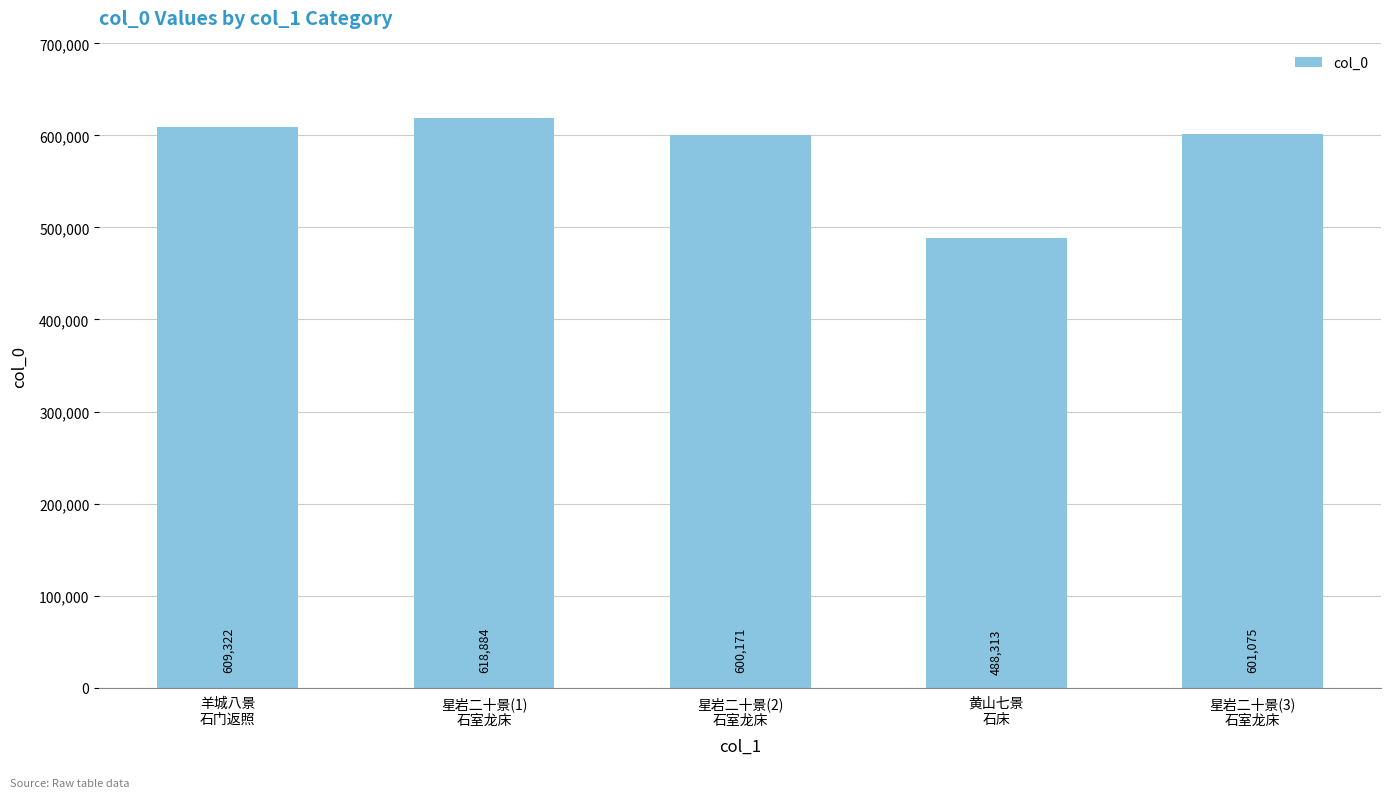

How many bars are there in total?

5